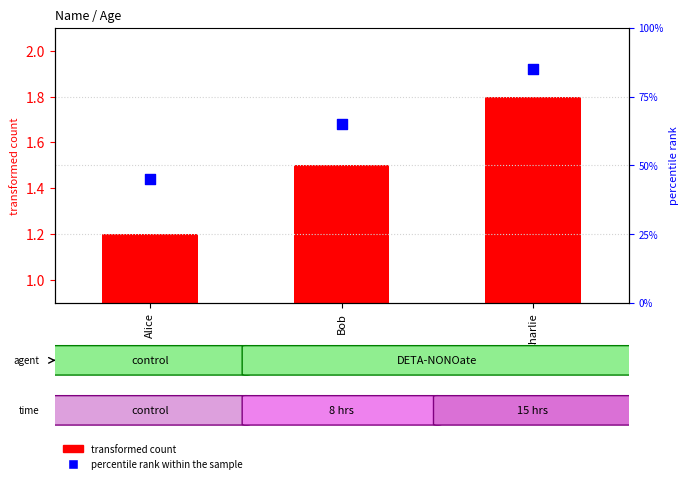

At which category is the sum across all series the highest?

Charlie